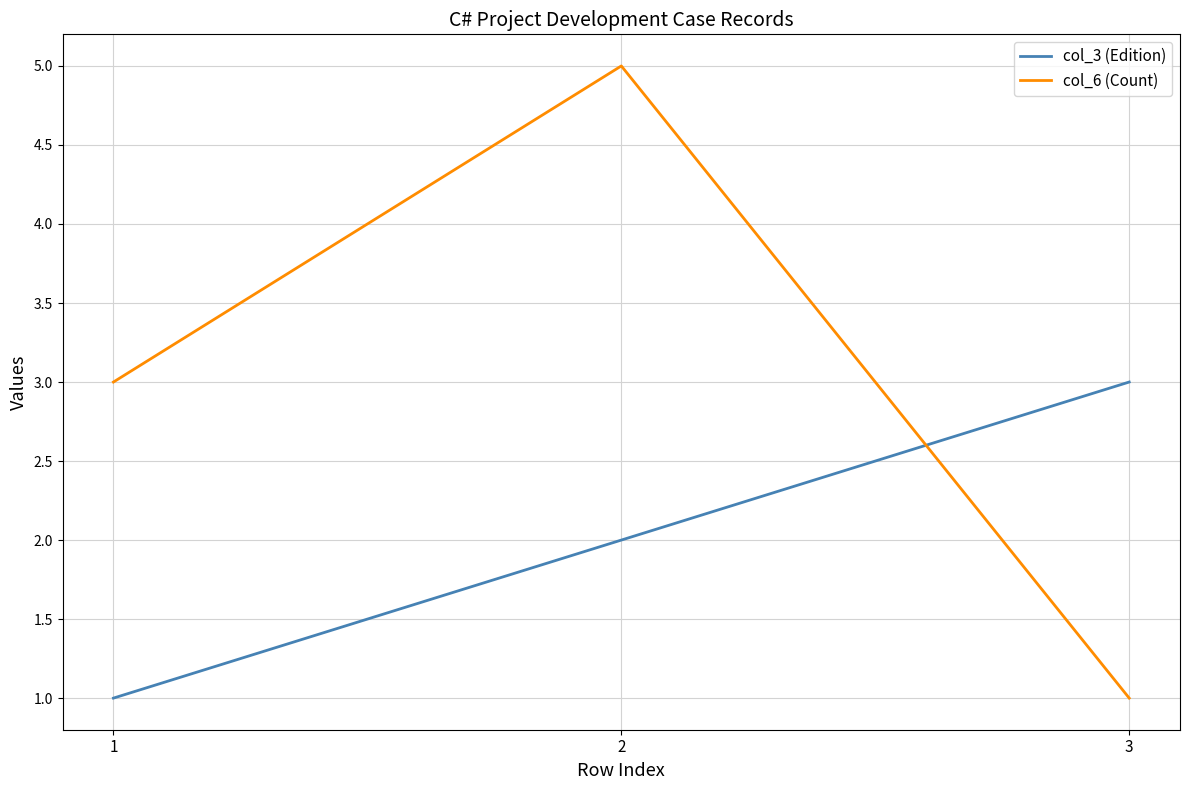

Rank the series by their average value, from highest to lowest.

col_6 (Count), col_3 (Edition)